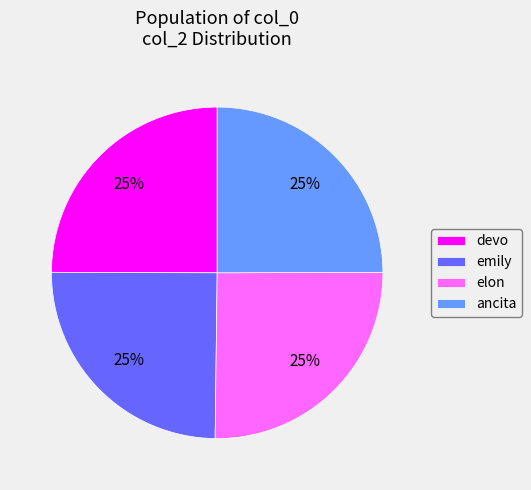

Approximately how many times larger is the value at devo compared to emily?

1.0